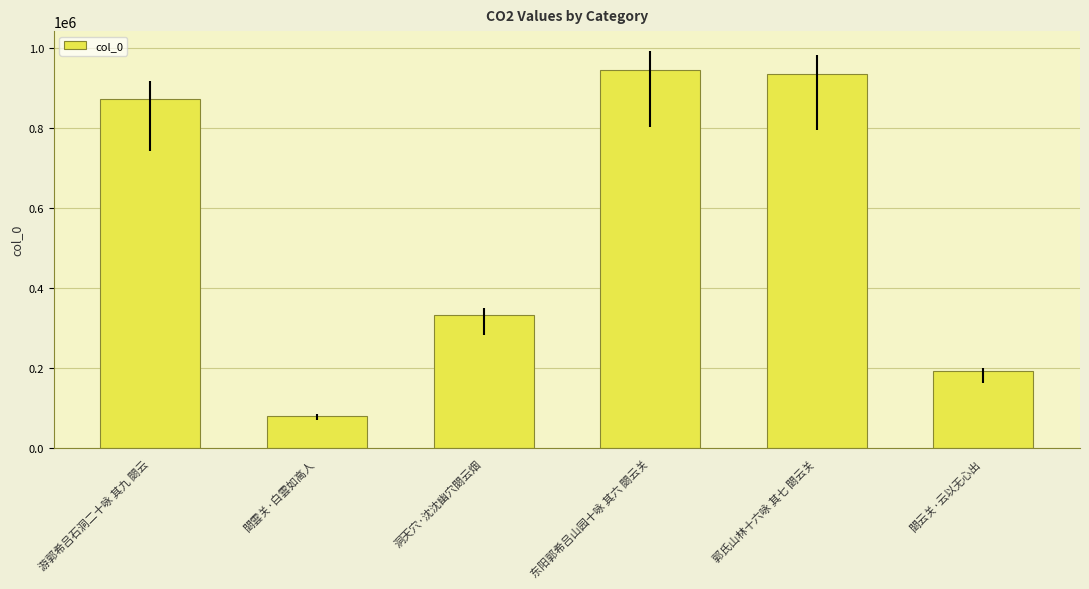

Are the bars grouped side by side (vs. stacked)?

No